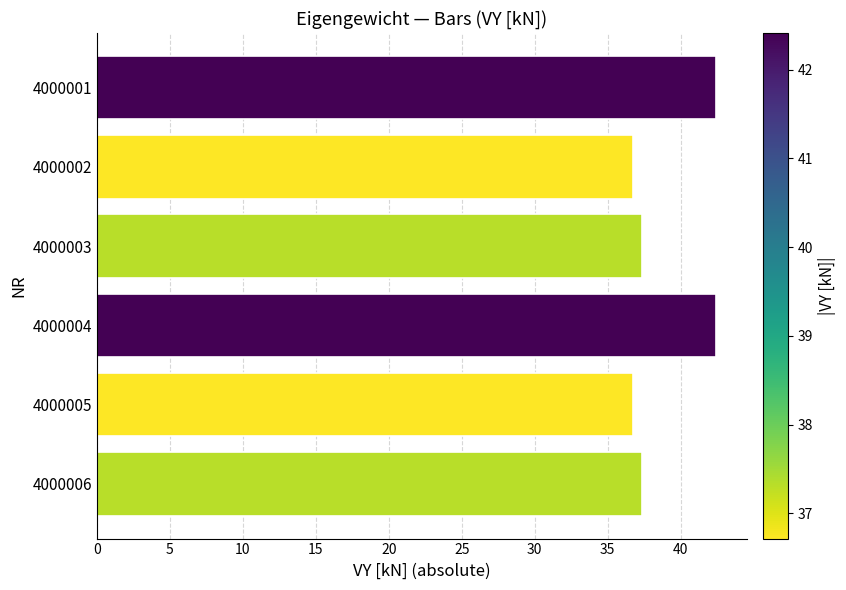

True or false: the data shows 37.3 at 4000006.

True